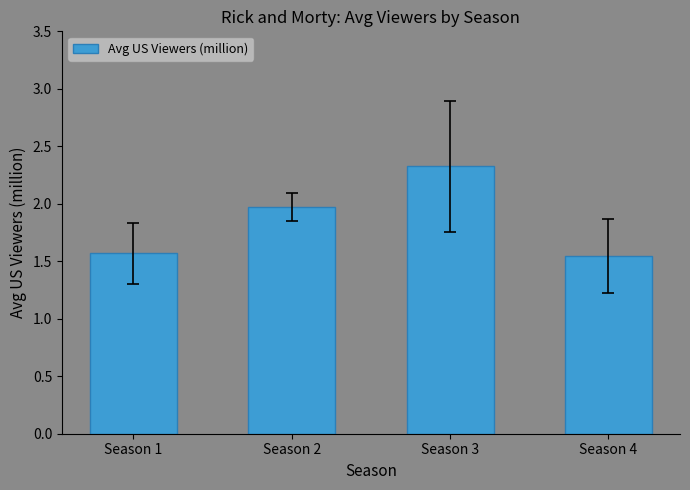

What is the value of the 2nd bar from the left?

2.0